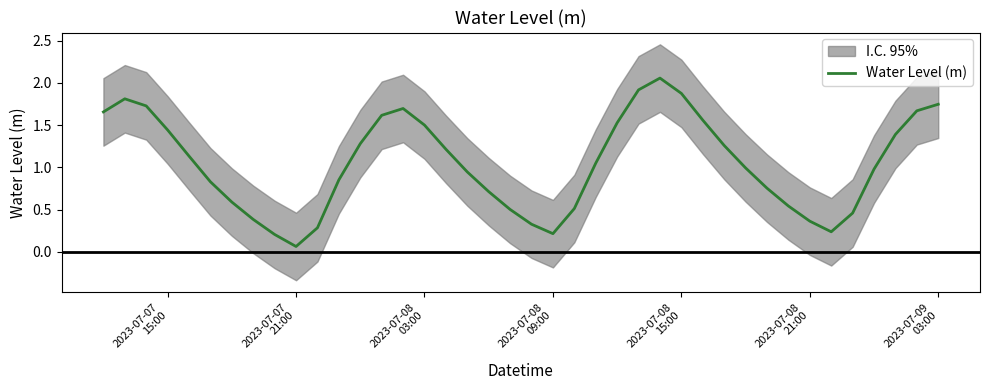

Reading right to left, list all the values displayed in this chart.

1.7	1.7	1.4	1.0	0.5	0.2	0.4	0.5	0.8	1.0	1.3	1.6	1.9	2.1	1.9	1.5	1.0	0.5	0.2	0.3	0.5	0.7	0.9	1.2	1.5	1.7	1.6	1.3	0.9	0.3	0.1	0.2	0.4	0.6	0.8	1.1	1.4	1.7	1.8	1.7